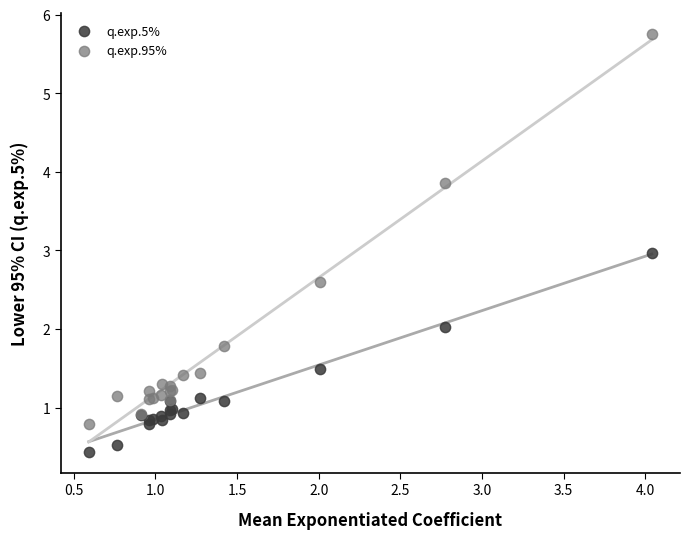

Which series contains the lowest Y value?

q.exp.5%